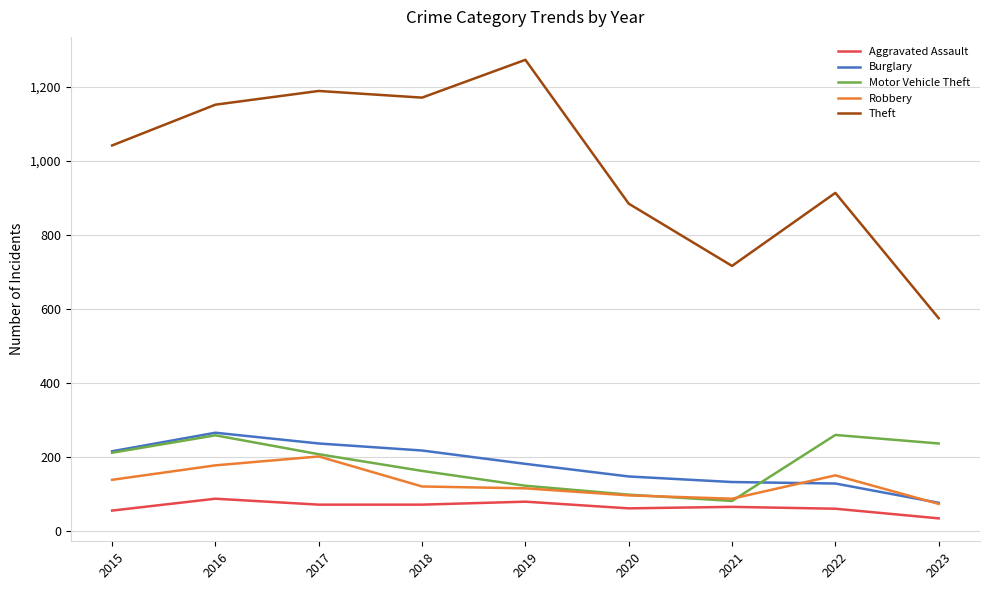

Between 2017 and 2023, which series saw the biggest shift?

Theft